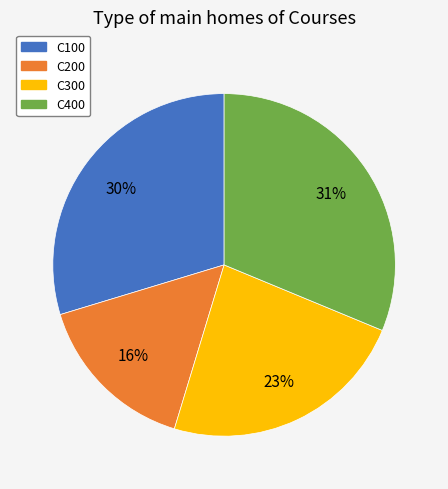

The C400 slice represents 31% of the pie. True or false?

True